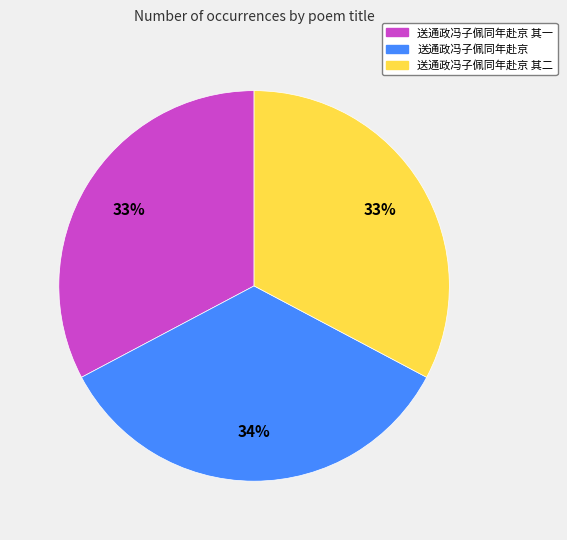

To the nearest percent, what is the average slice percentage?

33%